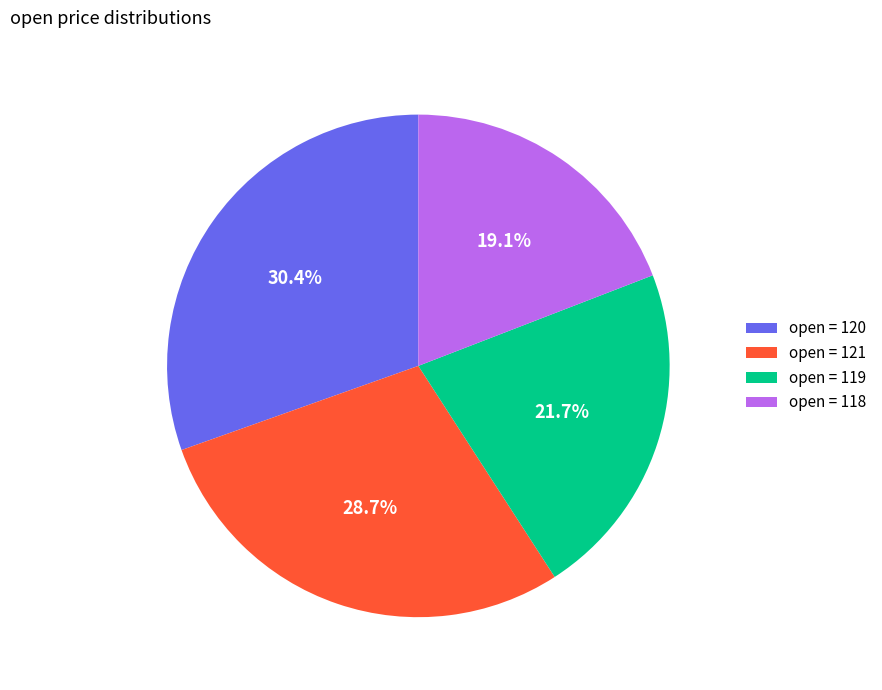

Is there a majority slice in this chart?

No